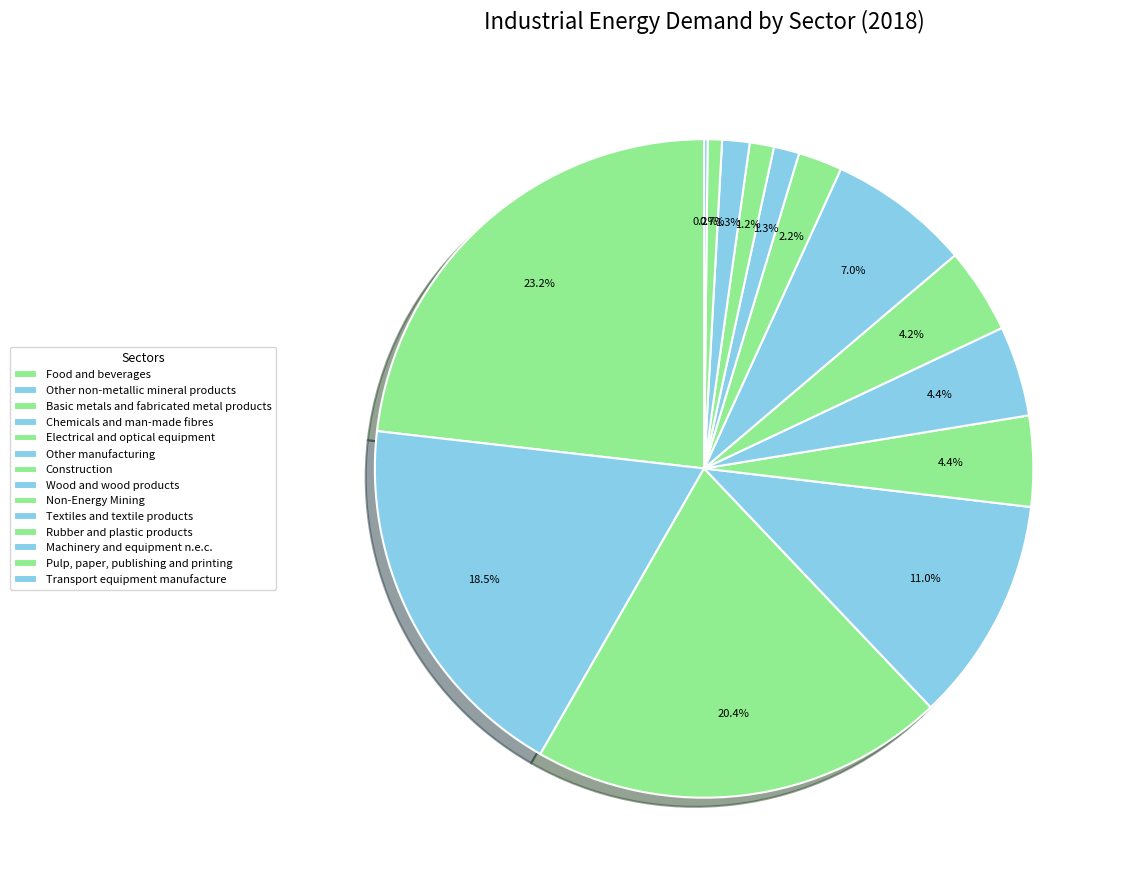

Approximately how many times larger is the value at Wood and wood products compared to Other manufacturing?

1.6